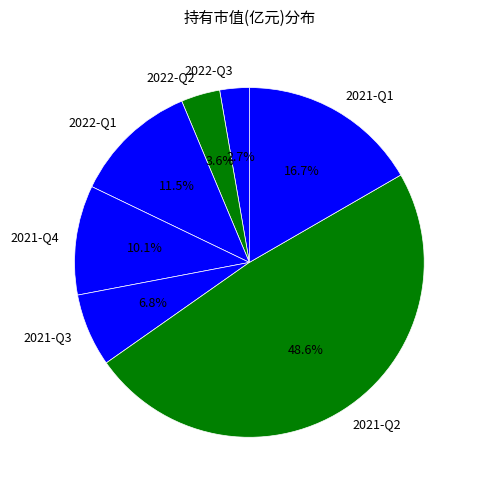

Which has a higher value, 2021-Q1 or 2021-Q3?

2021-Q1